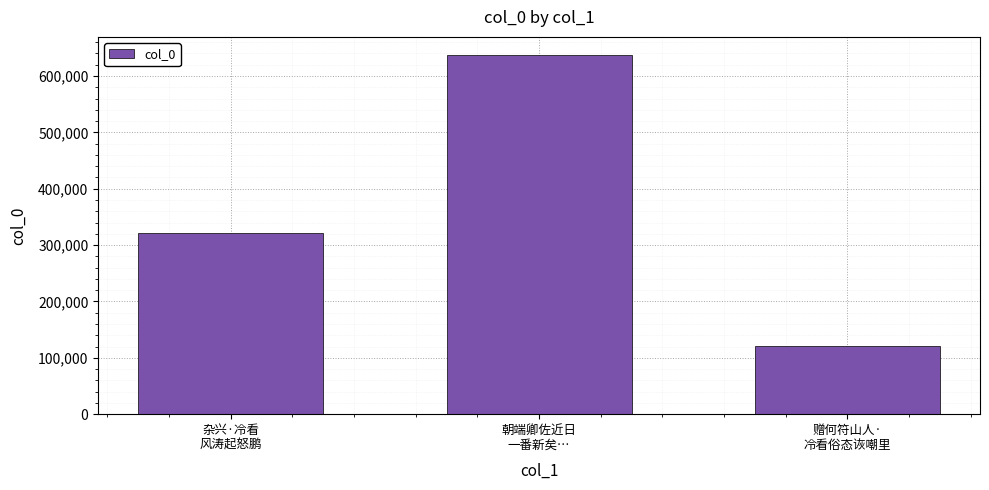

Rank the categories by value from lowest to highest.

赠何符山人·
冷看俗态诙嘲里, 杂兴·冷看
风涛起怒鹏, 朝端卿佐近日
一番新矣…